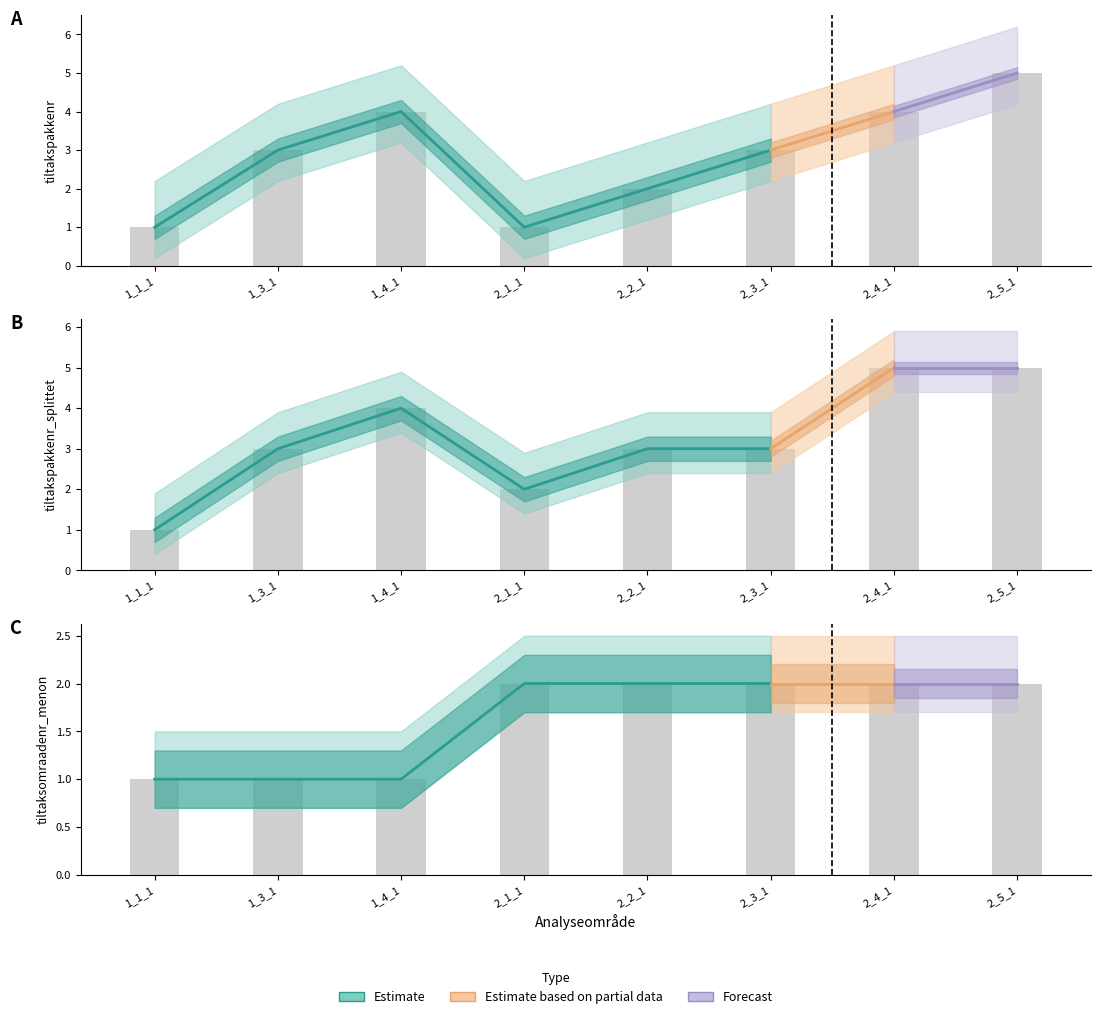

Which series has the largest total across all categories?

tiltakspakkenr_splittet